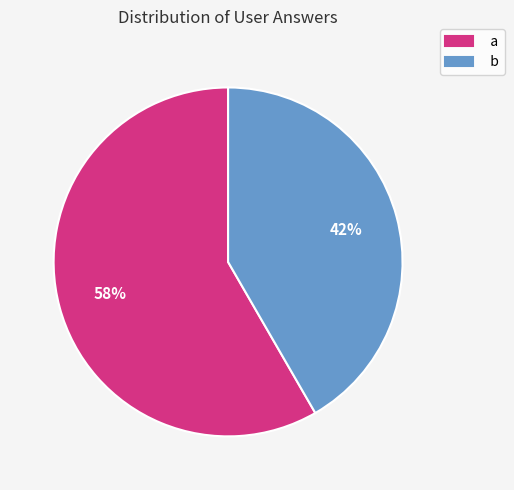

To the nearest percent, what is the combined percentage of a and b?

100%